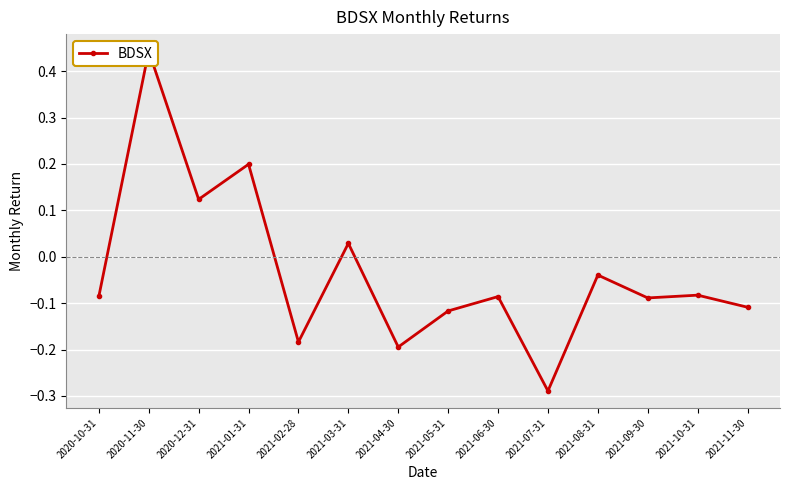

What is the difference between the second highest and second lowest values?

0.4